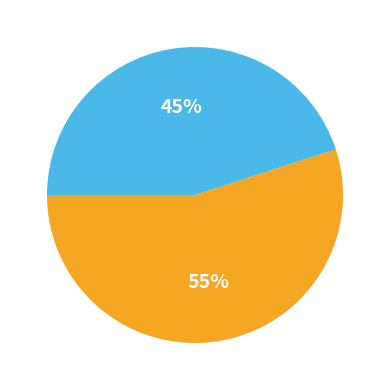

Is there a majority slice in this chart?

Yes